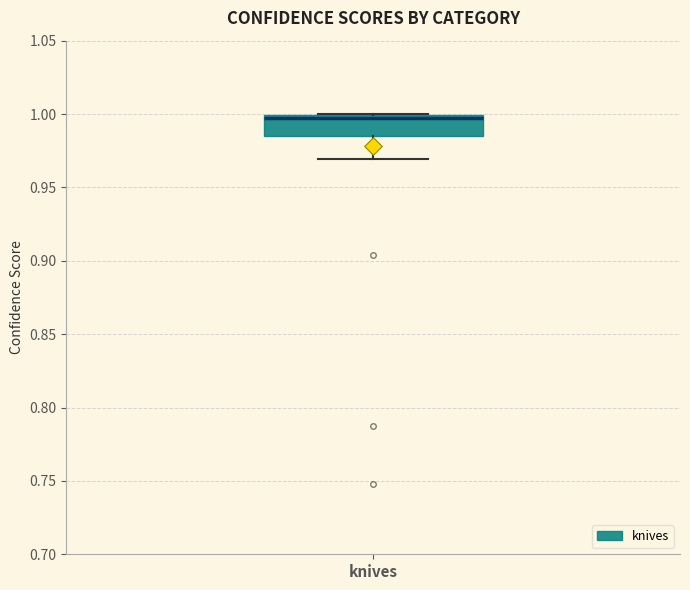

Transcribe this box plot: give where the median line is, the range the box spans, and where the two whiskers end, as read against the y-axis. The values are not printed on the chart, so give them approximately, as read against the axis.

median 0.995, box 0.985 to 1.000, whiskers 0.970 to 1.000